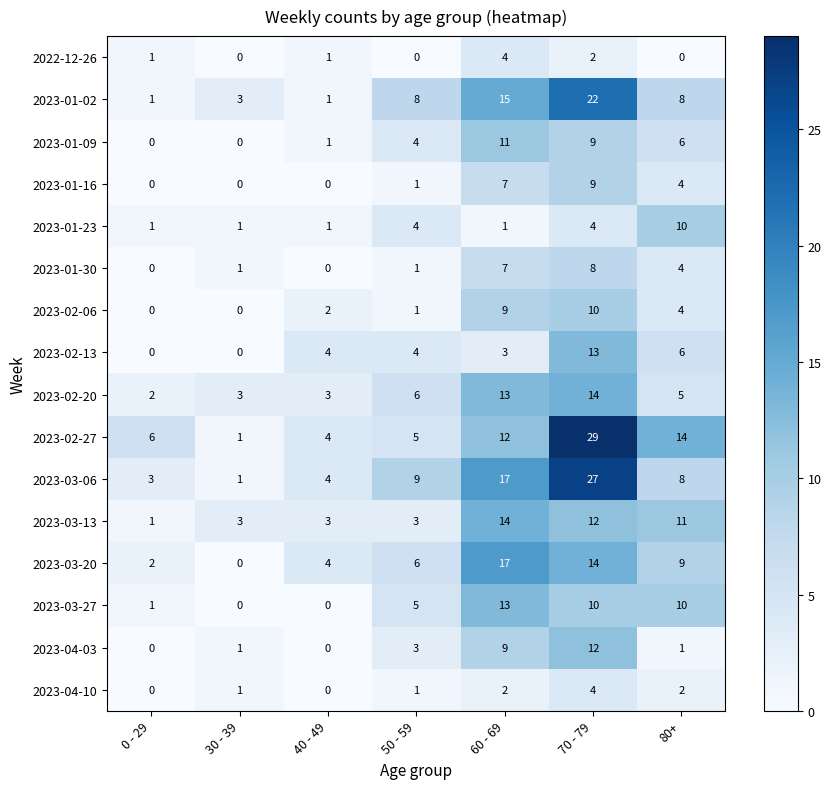

What is the total value across all series at 60 - 69?

154